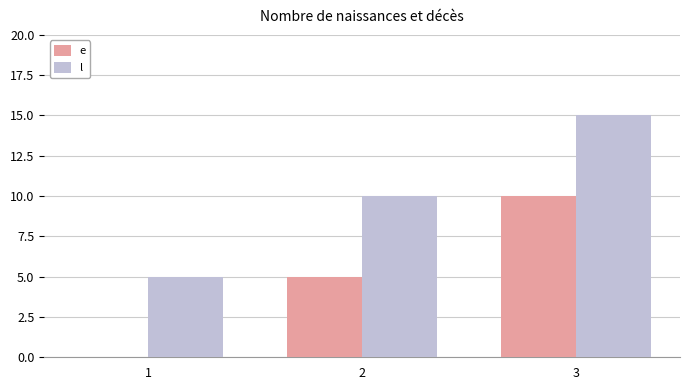

The l series shows 5 at 1. True or false?

True